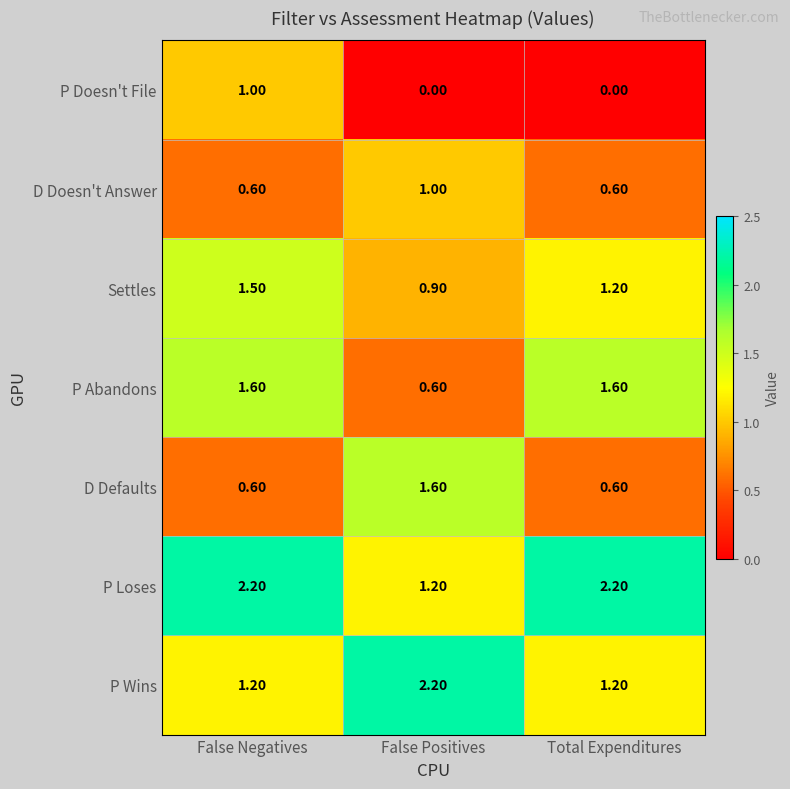

At False Positives, list the series in order from smallest to largest.

P Doesn't File, P Abandons, Settles, D Doesn't Answer, P Loses, D Defaults, P Wins